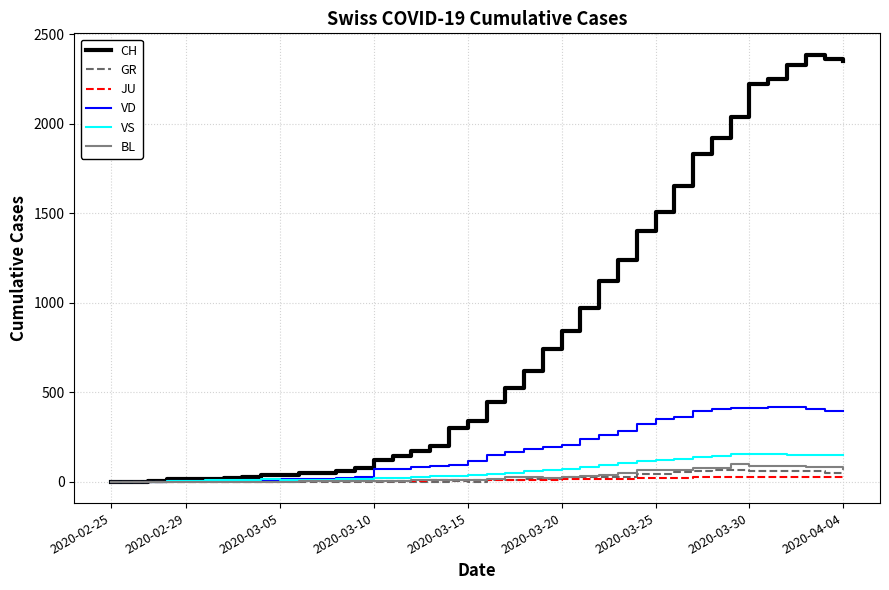

Which series has the largest total across all categories?

CH